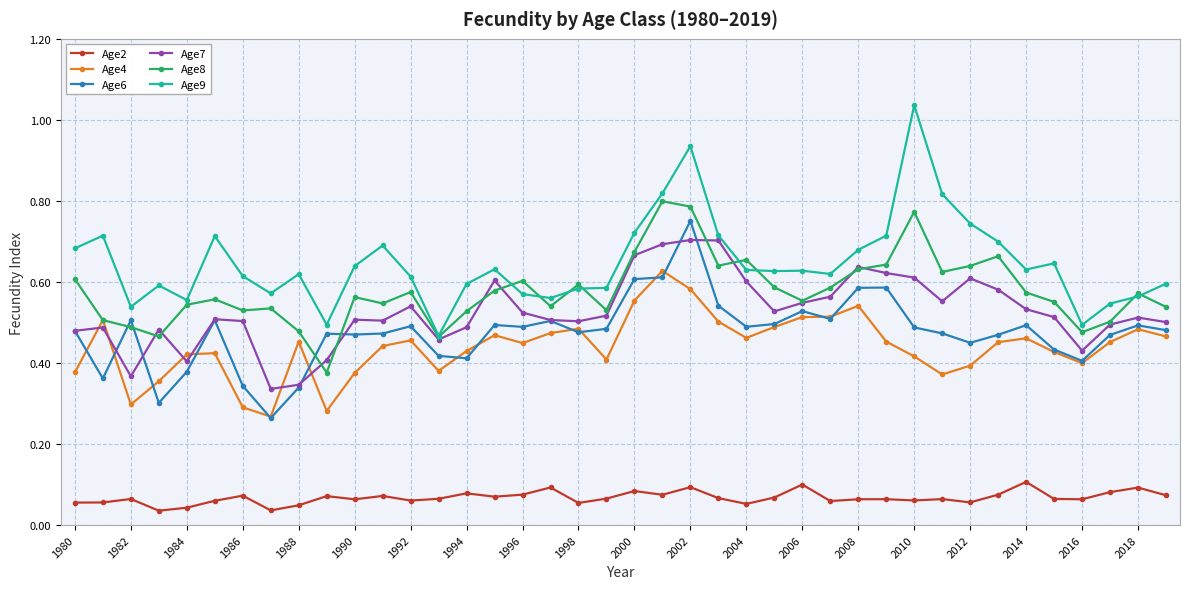

Which series has the widest spread of values?

Age9